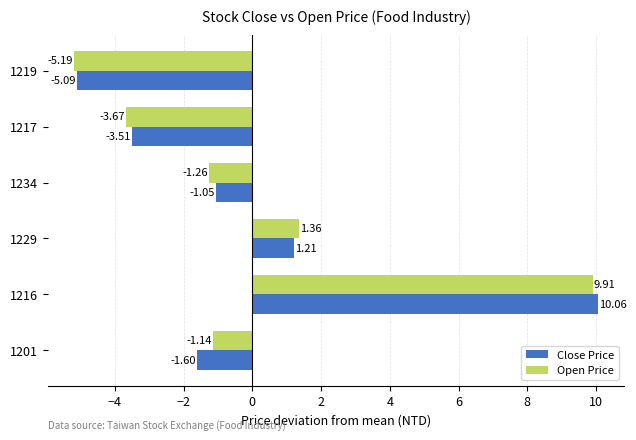

What is the difference between the highest and lowest values at 1201?

0.5